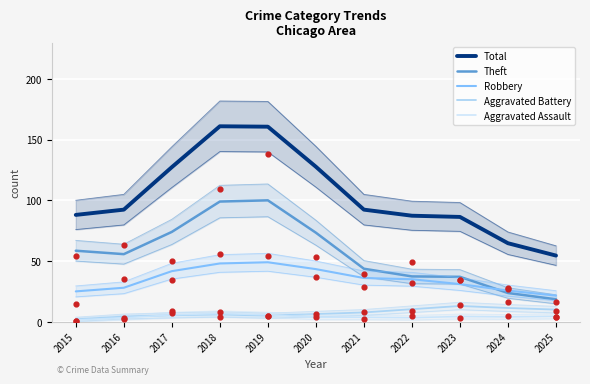

Which series reaches the minimum Y coordinate?

Aggravated Assault